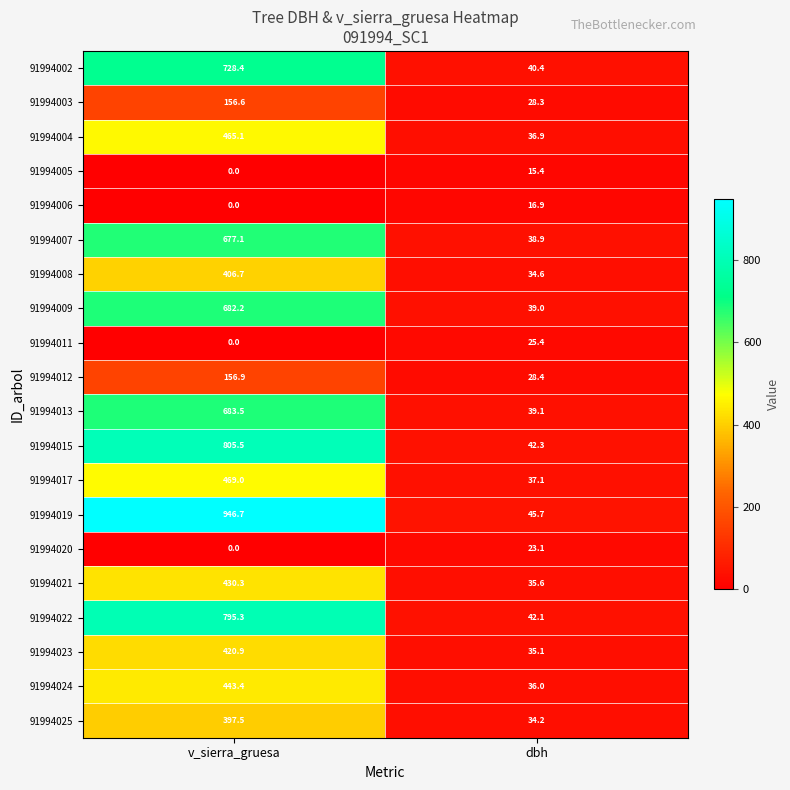

At which label is 91994022 closest to 418?

dbh